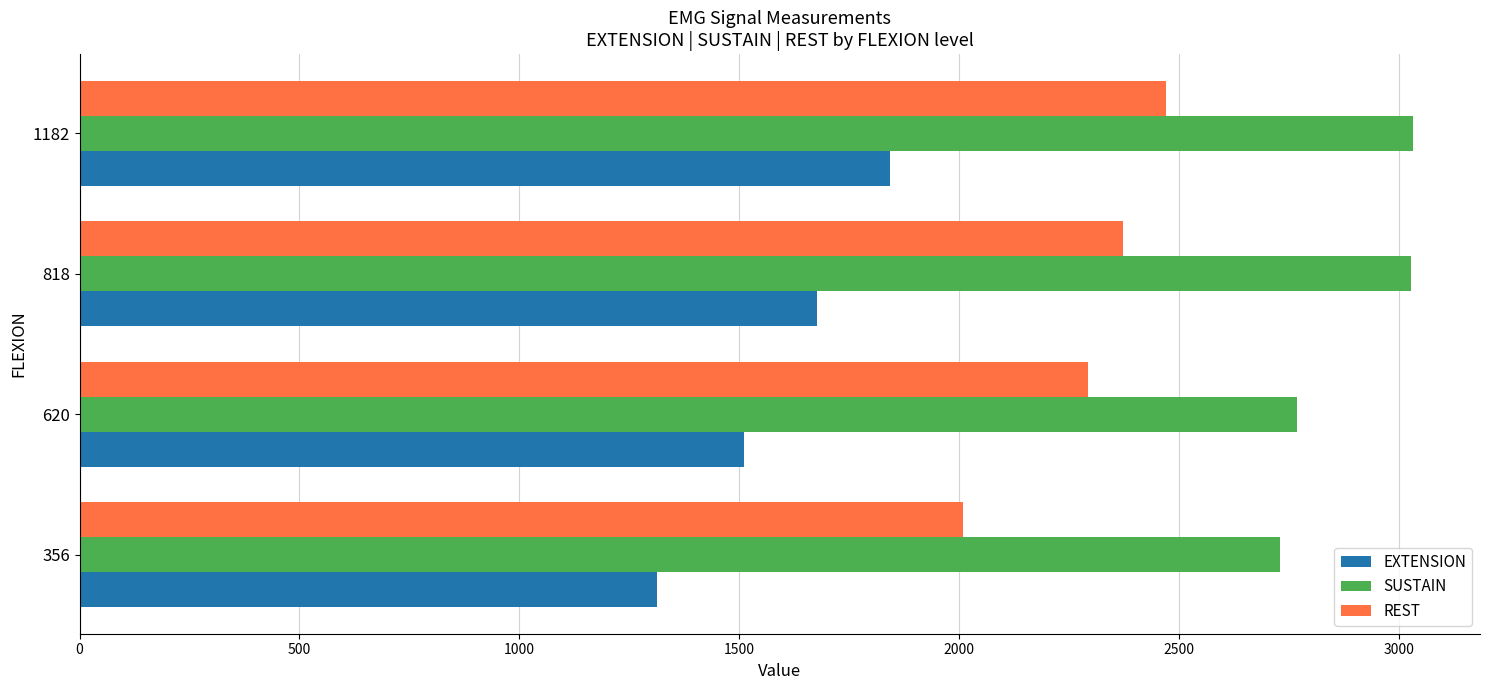

What is the highest value of the EXTENSION series?

1843